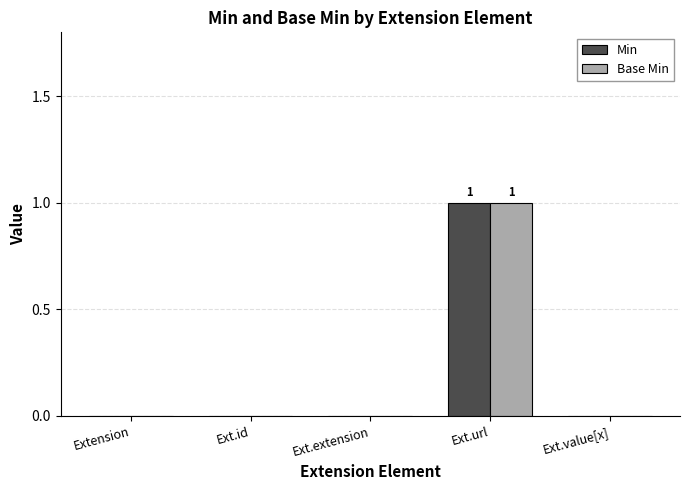

How many groups of bars are there?

5